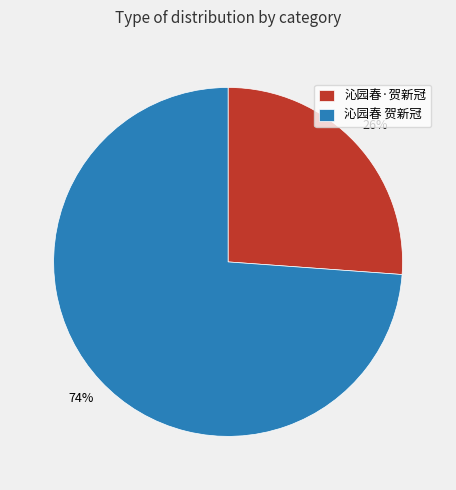

How many slices are in this pie chart?

2